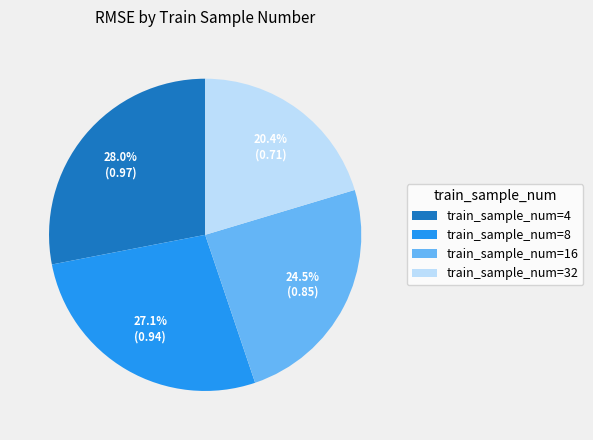

How many slices are in this pie chart?

4